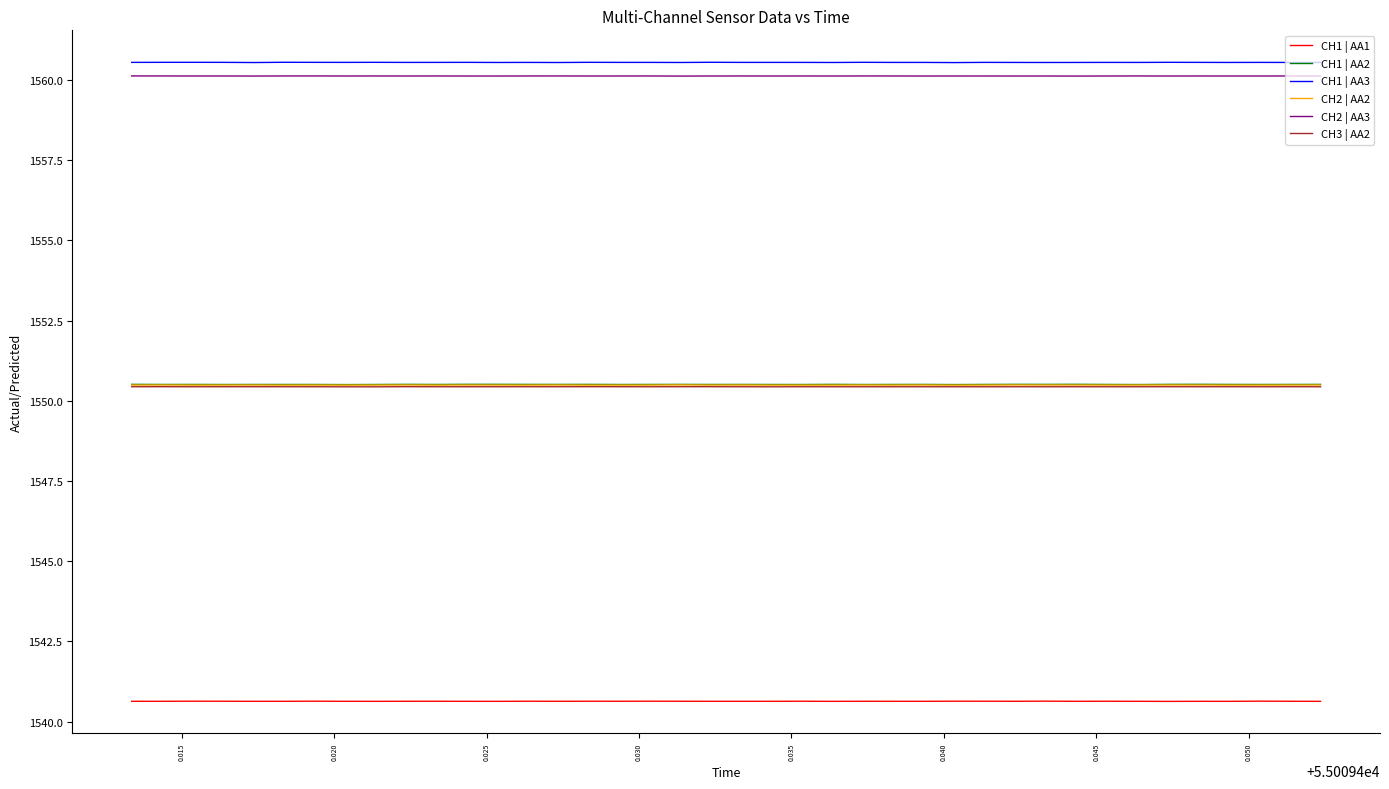

How many lines are shown in the chart?

6